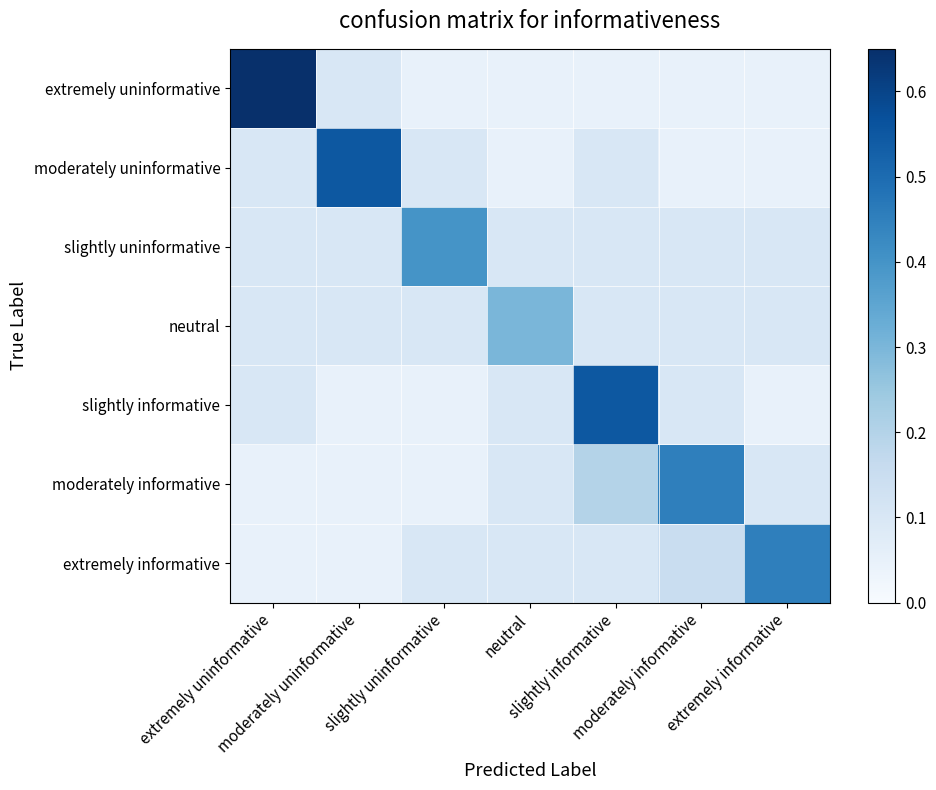

Rank the series by their maximum value, from highest to lowest.

extremely uninformative, moderately uninformative, slightly informative, moderately informative, extremely informative, slightly uninformative, neutral